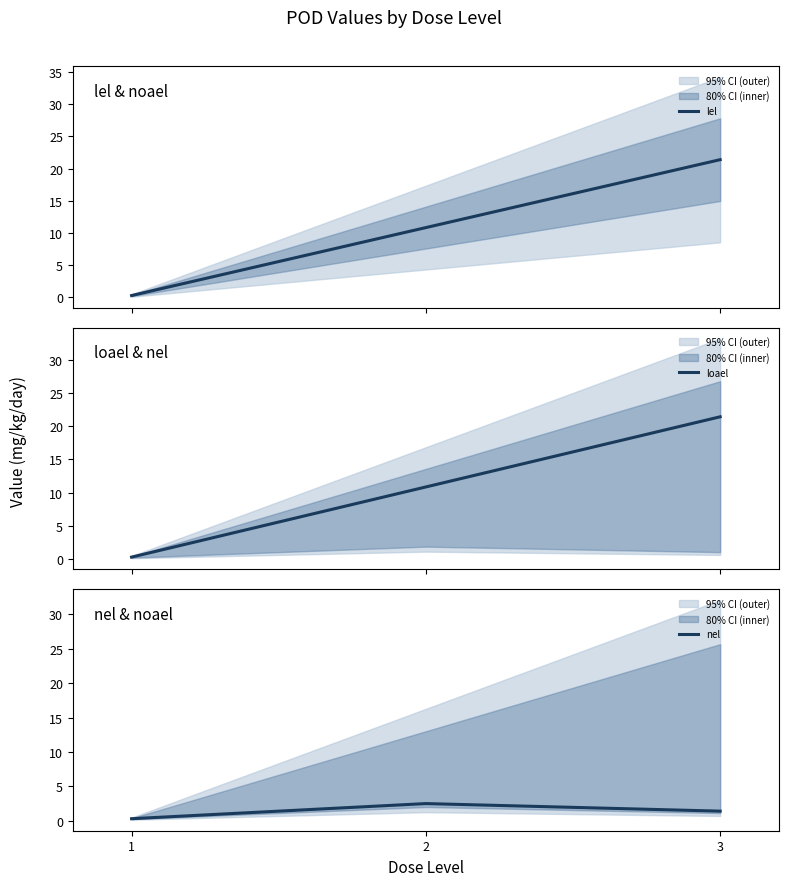

Reading left to right, extract all data points from this chart.

lel: 1=0.3	2=10.8	3=21.4
loael: 1=0.3	2=10.8	3=21.4
nel: 1=0.3	2=2.5	3=1.4